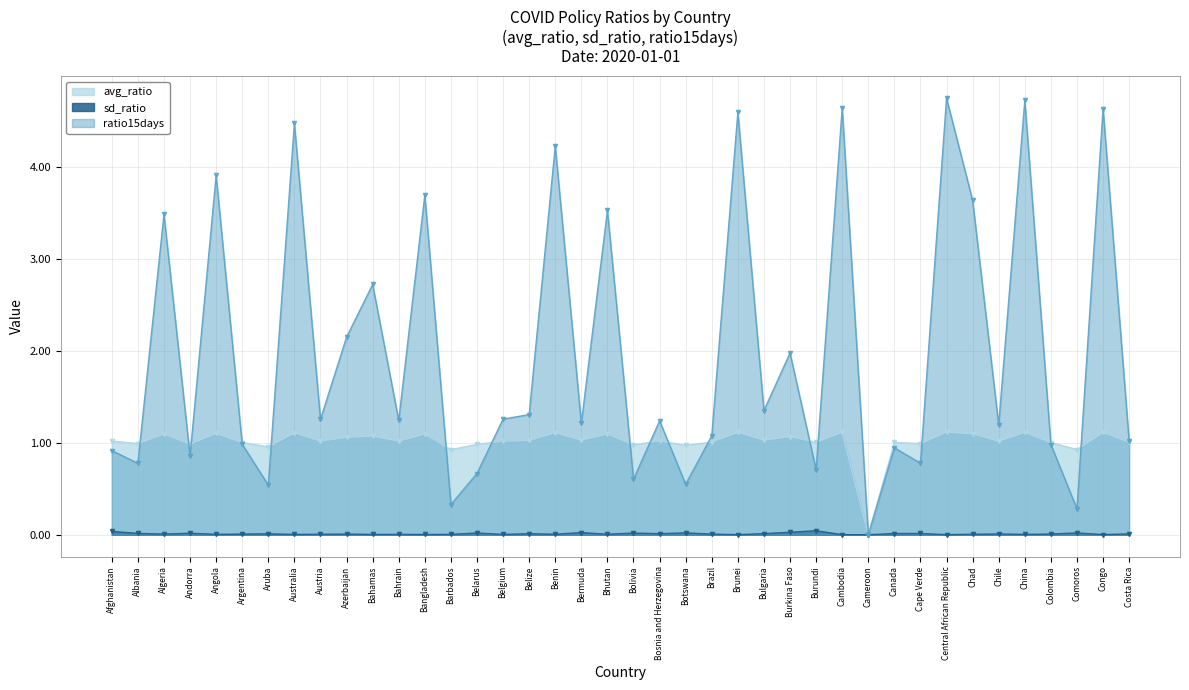

True or false: ratio15days and sd_ratio cross at least once.

False